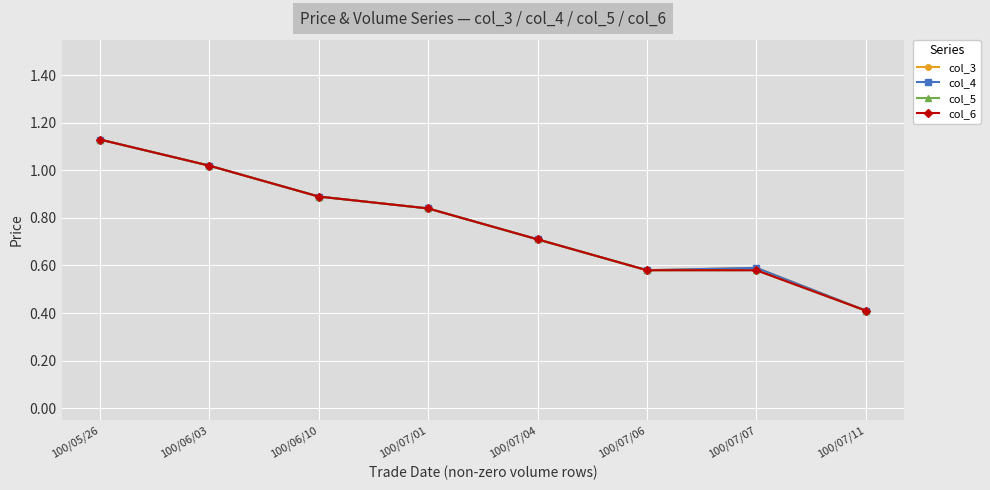

What is the average value of the col_5 series?

0.8